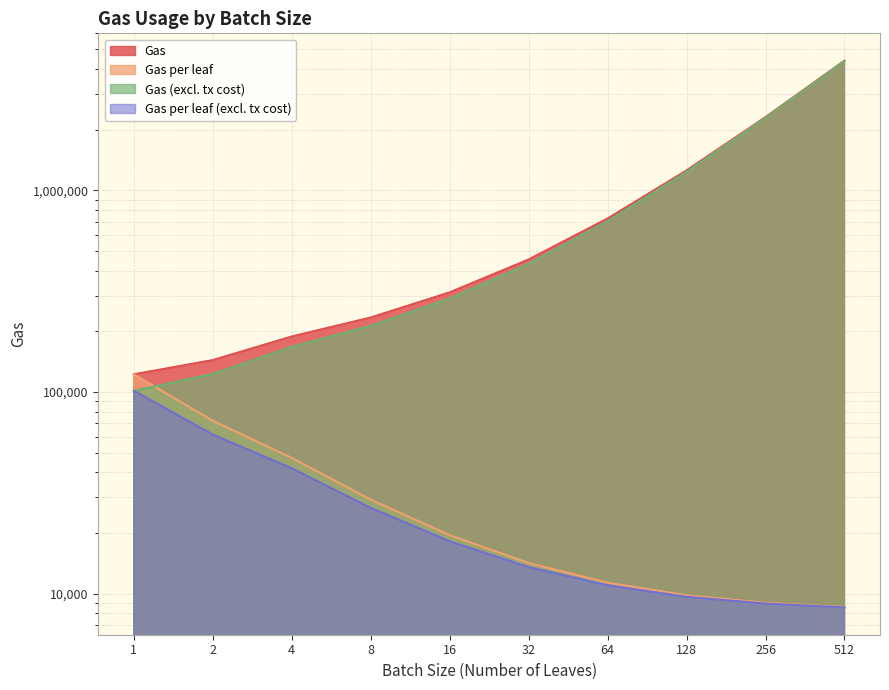

True or false: Gas and Gas per leaf intersect in this chart.

False